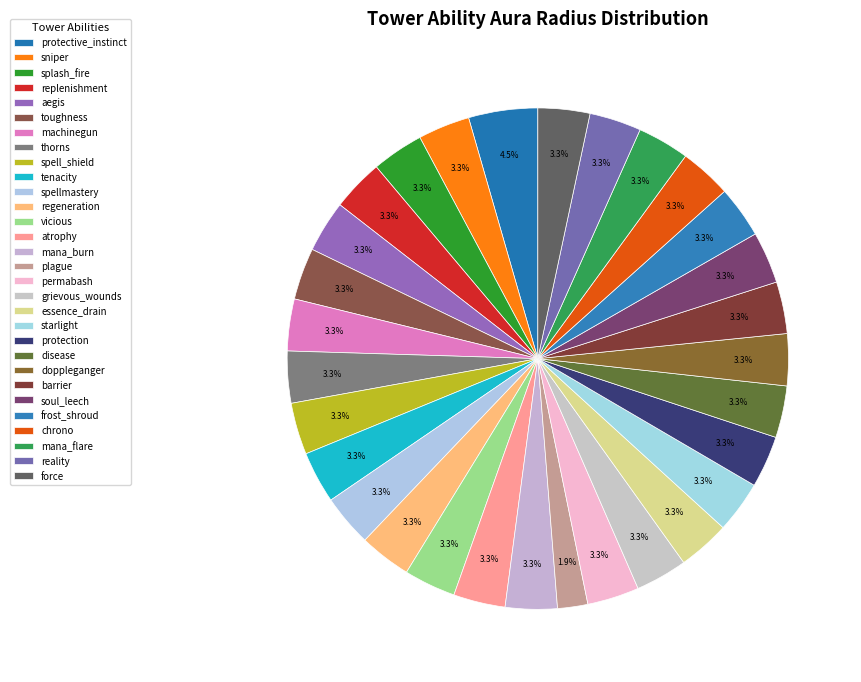

To the nearest percent, what is the difference between the largest and smallest slice percentages?

3%